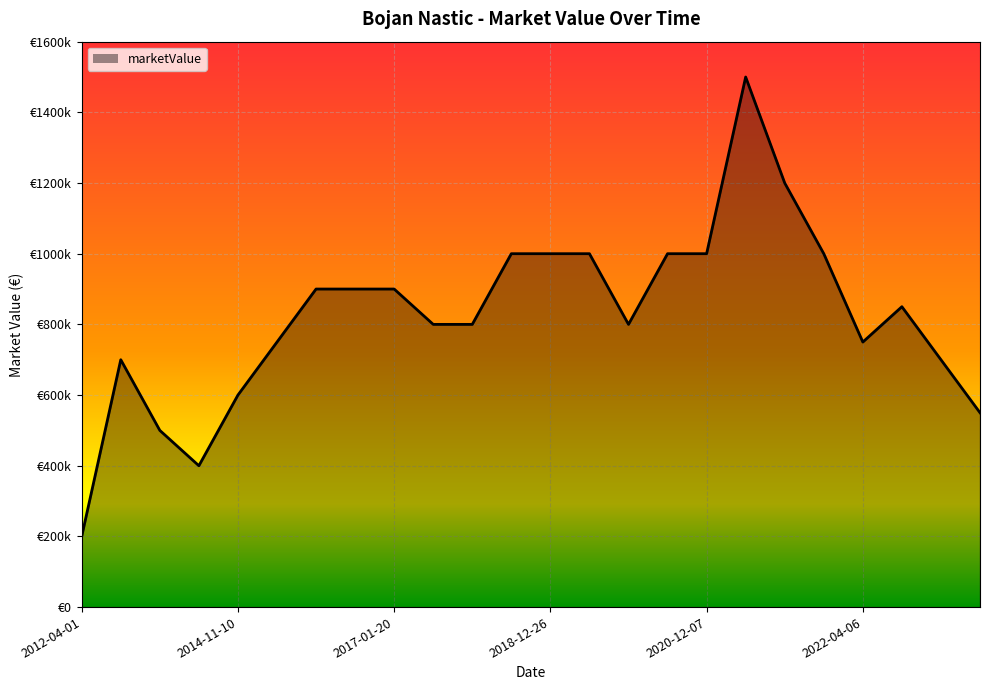

At which label is the value closest to 850000?

2022-06-13